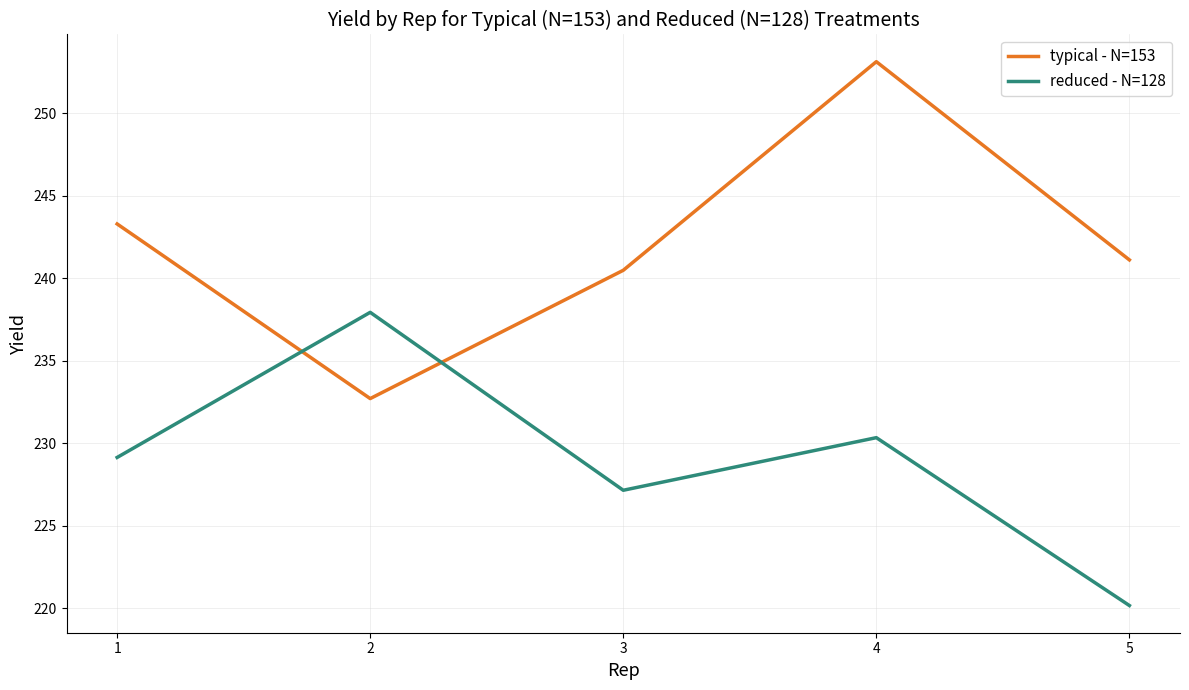

True or false: reduced - N=128 and typical - N=153 intersect in this chart.

True